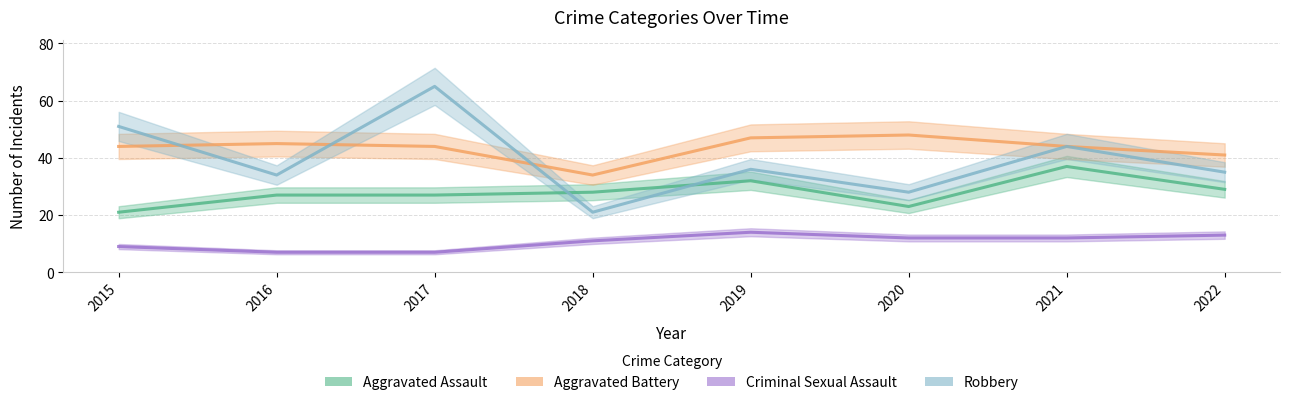

Rank the series by their maximum value, from highest to lowest.

Robbery, Aggravated Battery, Aggravated Assault, Criminal Sexual Assault